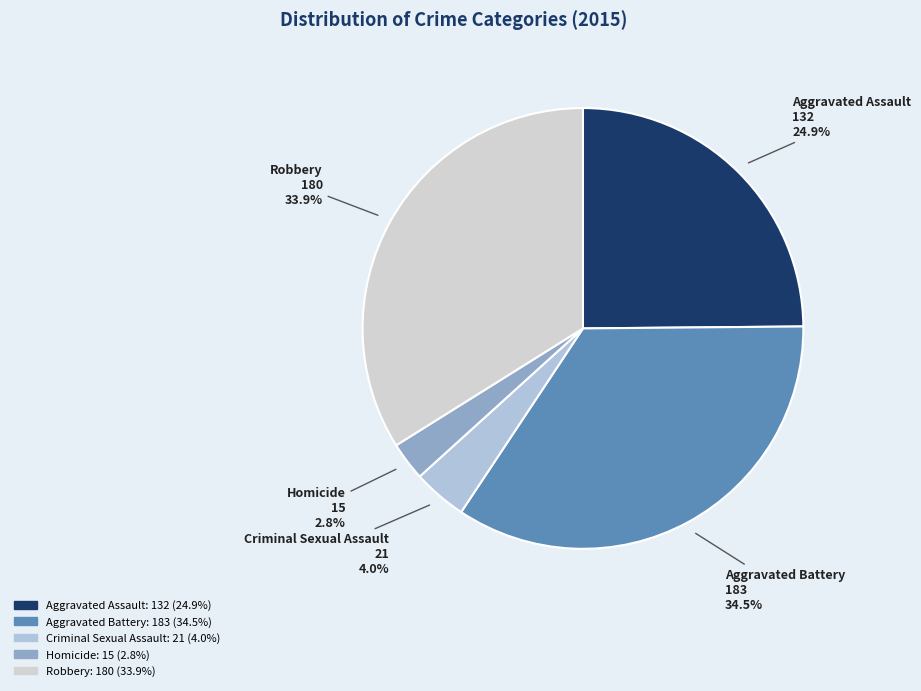

Do Criminal Sexual Assault and Aggravated Battery together represent more than half of the pie?

No